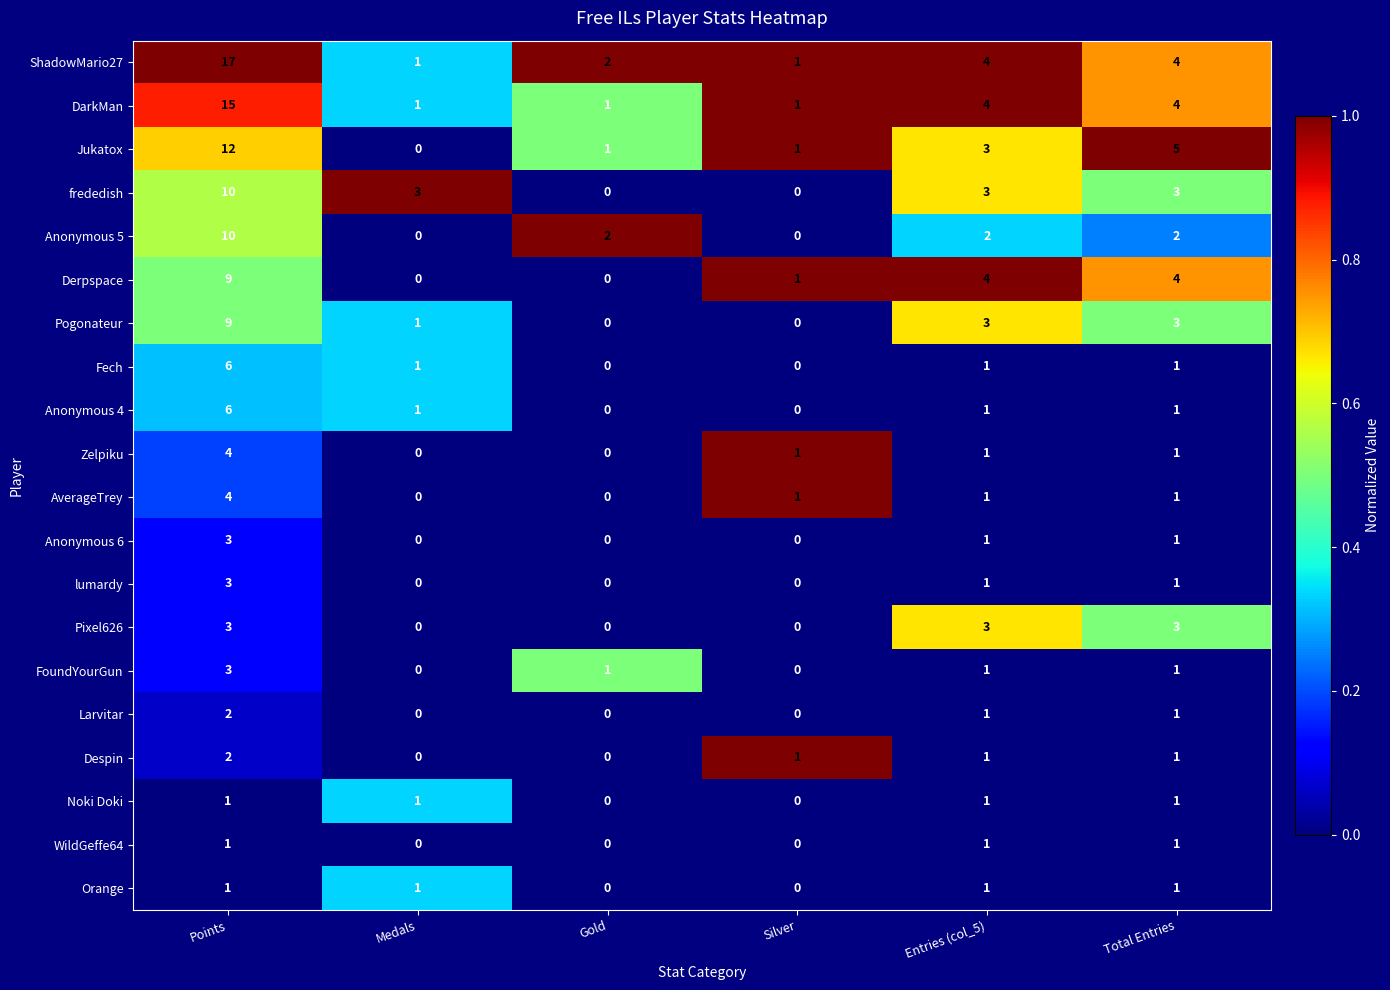

How many series are shown in this chart?

20